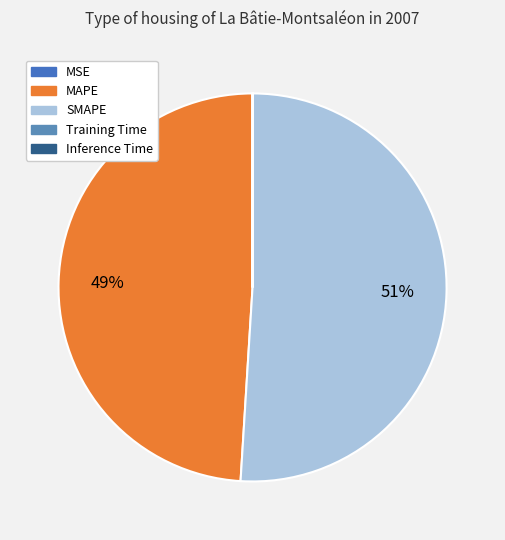

True or false: SMAPE accounts for 51% of the total.

True